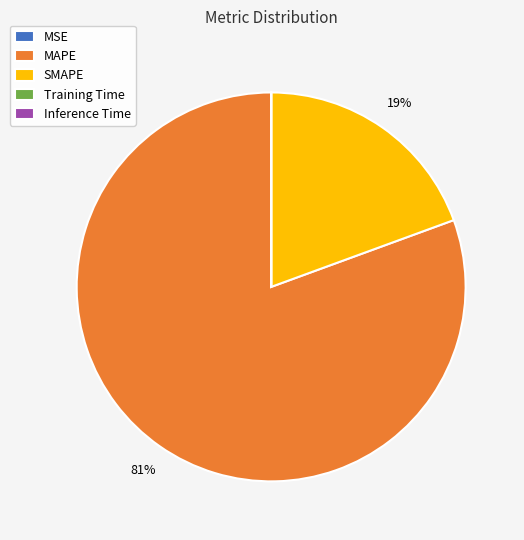

To the nearest percent, what percentage of the pie is MAPE?

81%